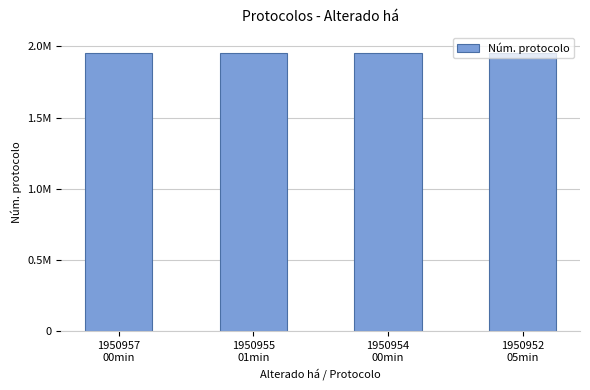

What is the greatest value displayed?

1950957